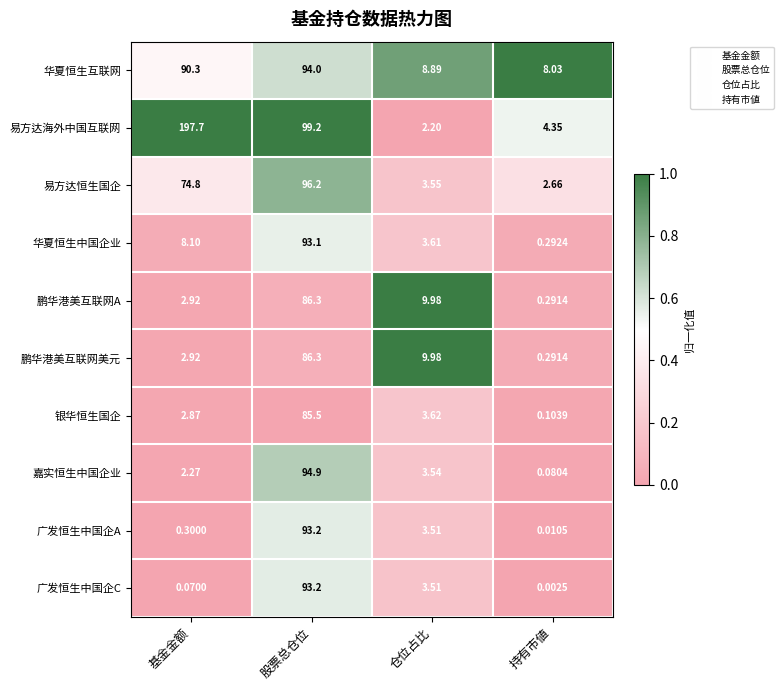

Which series has the widest spread of values?

易方达海外中国互联网